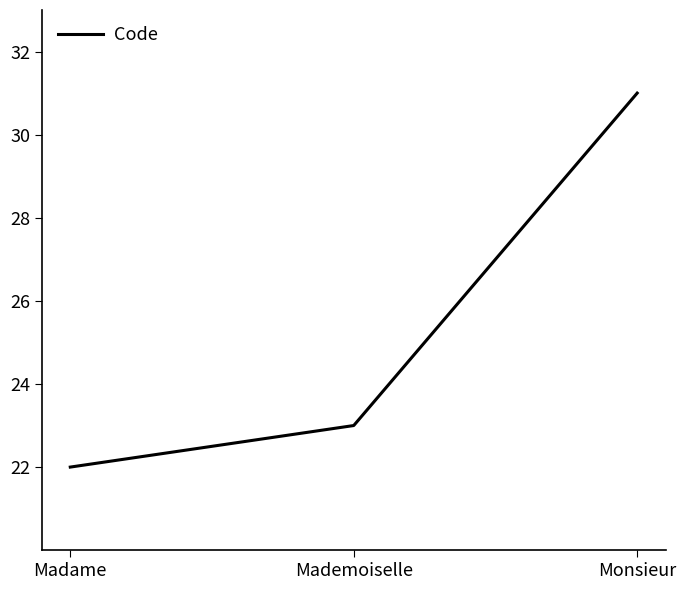

Between Madame and Monsieur, which is larger?

Monsieur